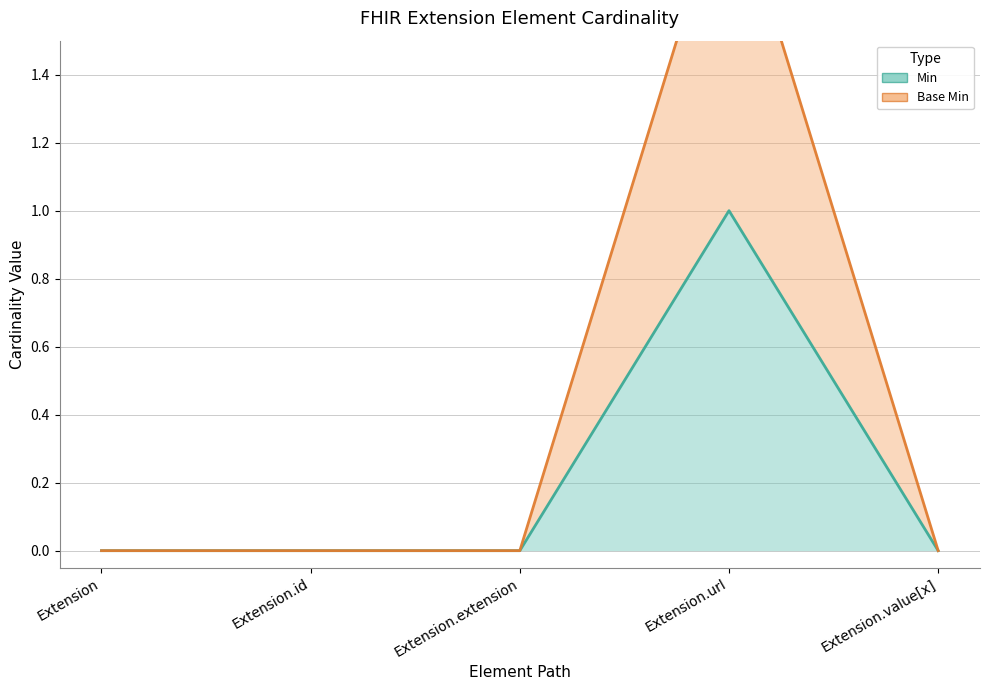

Between Extension.id and Extension.url, which is larger?

Extension.url